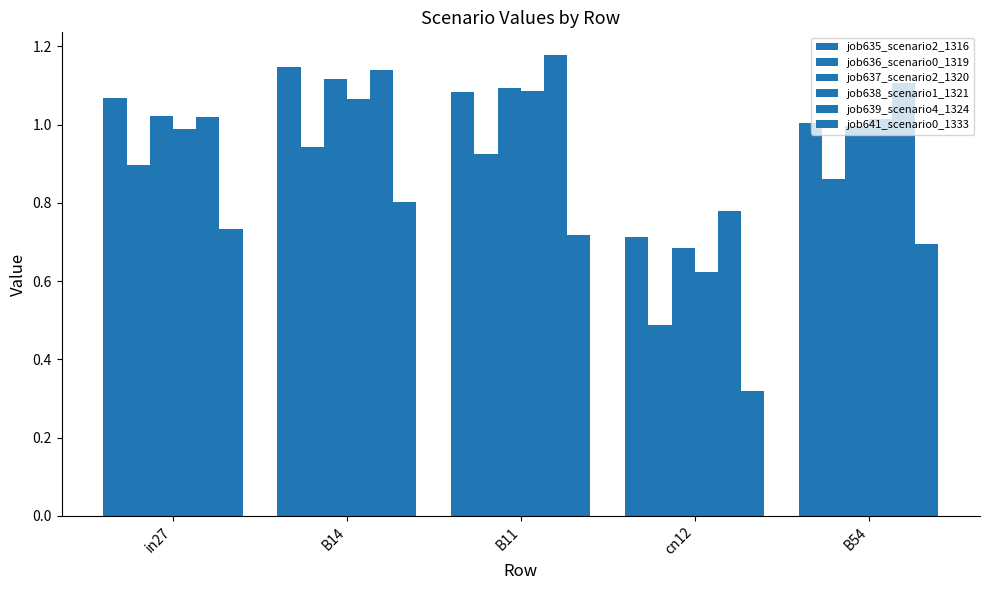

Reading right to left, extract all data points from this chart.

job635_scenario2_1316: 1.0	0.7	1.1	1.1	1.1
job636_scenario0_1319: 0.9	0.5	0.9	0.9	0.9
job637_scenario2_1320: 1.0	0.7	1.1	1.1	1.0
job638_scenario1_1321: 1.0	0.6	1.1	1.1	1.0
job639_scenario4_1324: 1.1	0.8	1.2	1.1	1.0
job641_scenario0_1333: 0.7	0.3	0.7	0.8	0.7